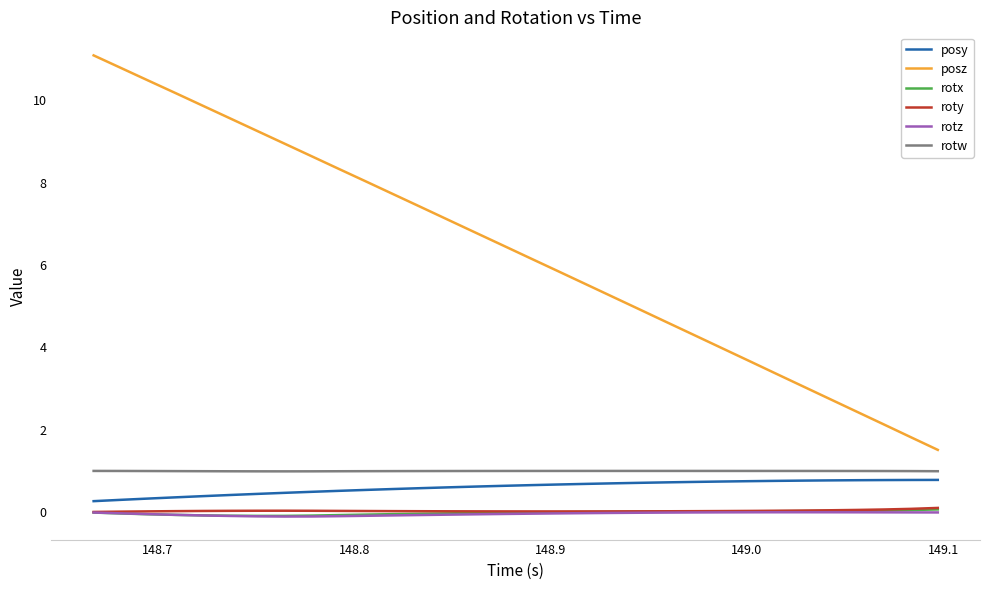

What is the maximum value shown in the chart?

11.1